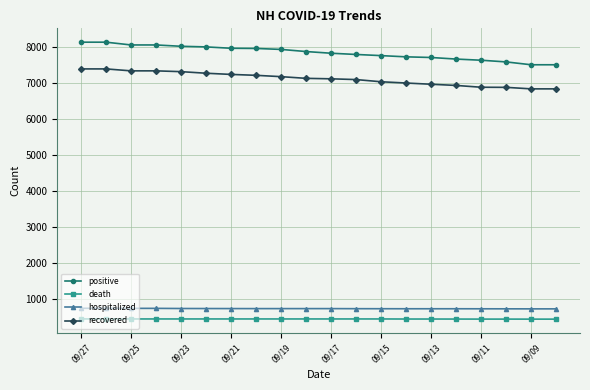

True or false: positive and death cross at least once.

False